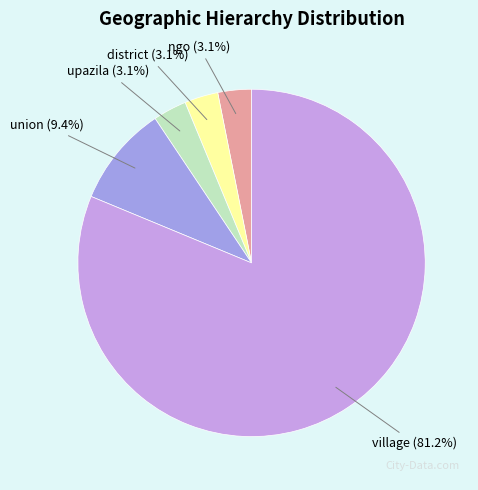

What is the largest slice in the pie chart?

village